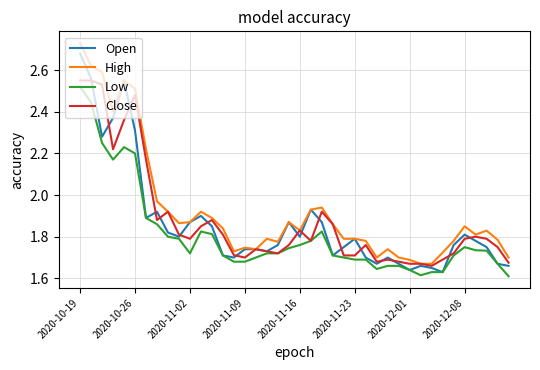

Which series has the largest total across all categories?

High